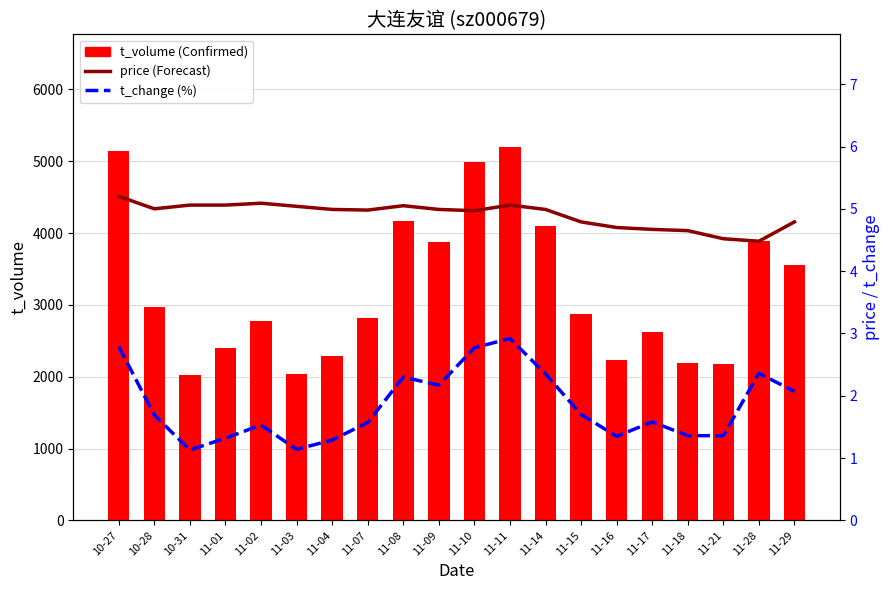

What is the label of the 9th bar from the right?

11-11